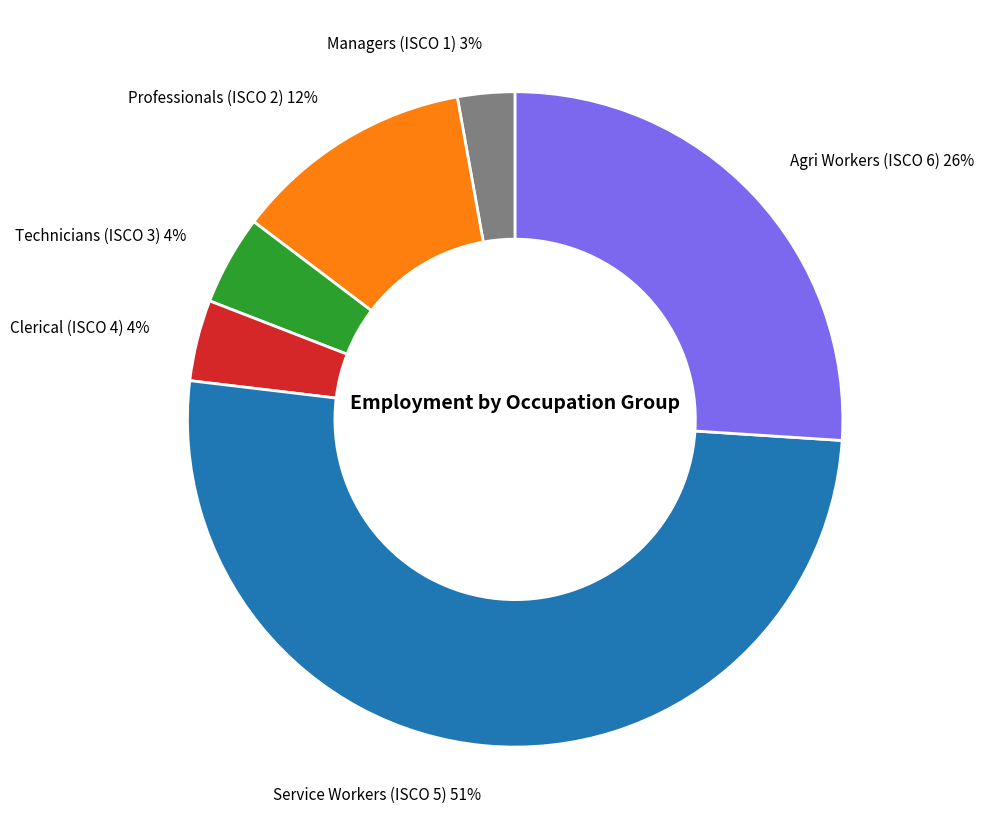

Between Agri Workers (ISCO 6) and Managers (ISCO 1), which is larger?

Agri Workers (ISCO 6)